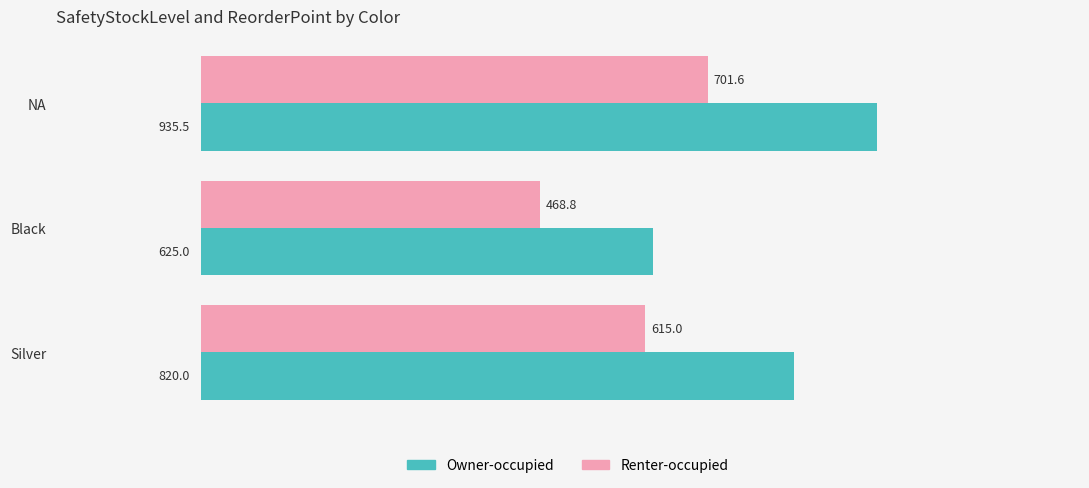

The value of Owner-occupied at Black is 625.0. True or false?

True